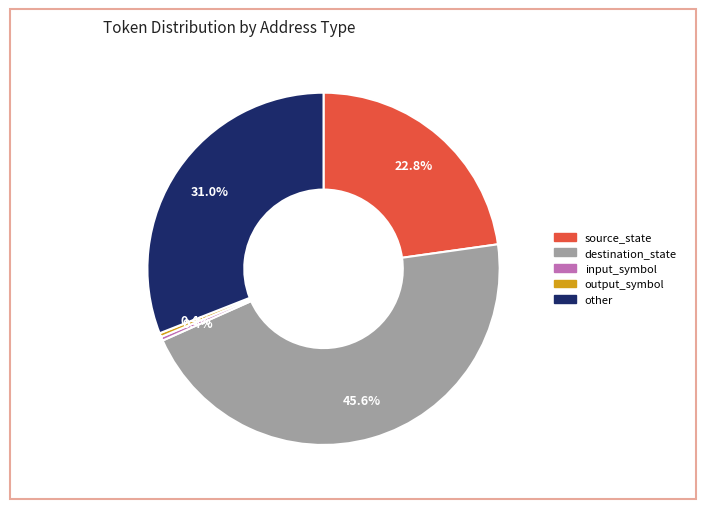

The source_state slice represents 23% of the pie. True or false?

True